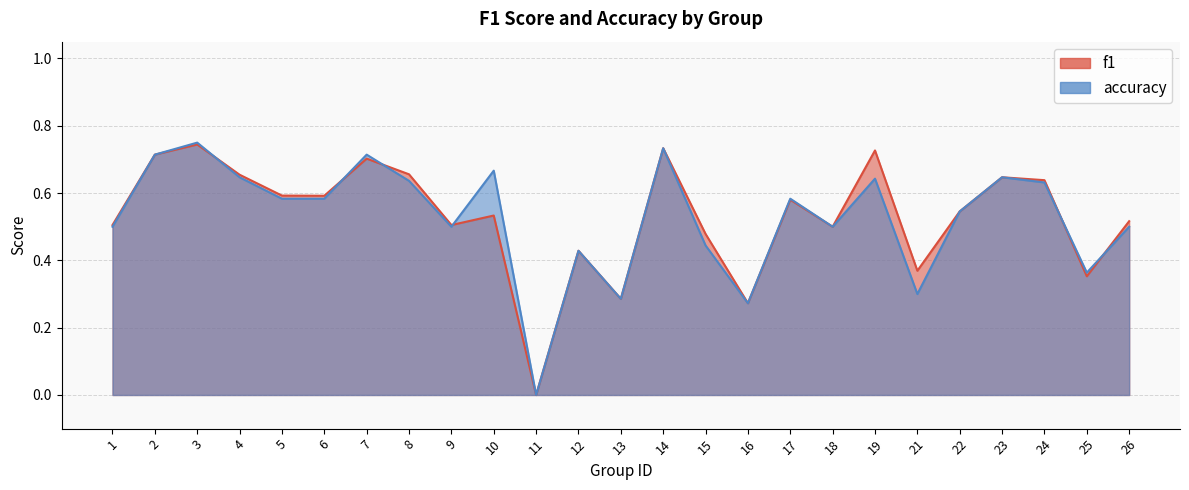

What is the total value across all series at 15?

0.9